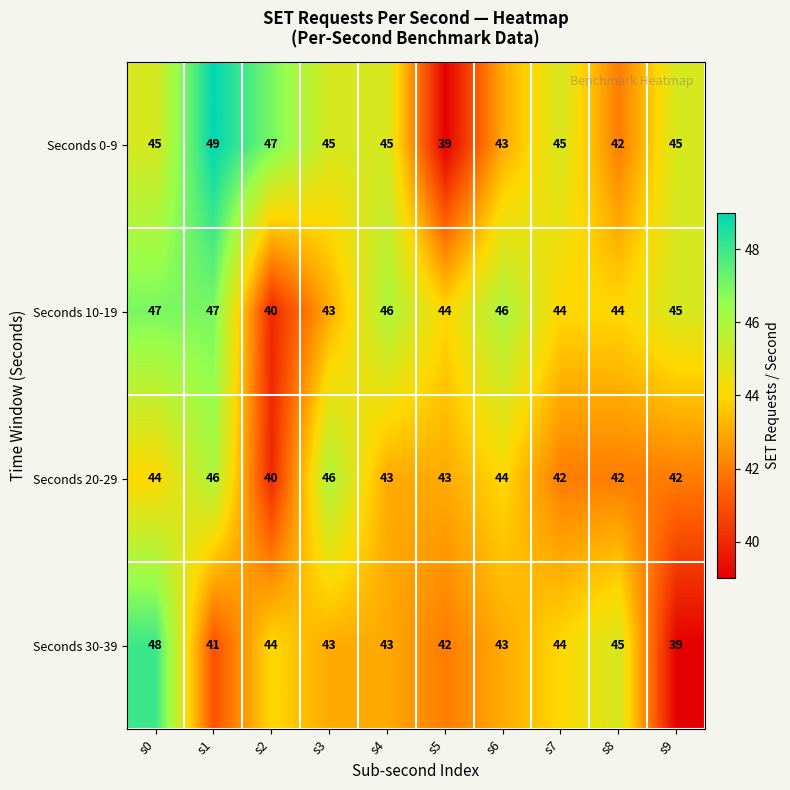

At which category does the chart reach its peak across all series?

s1